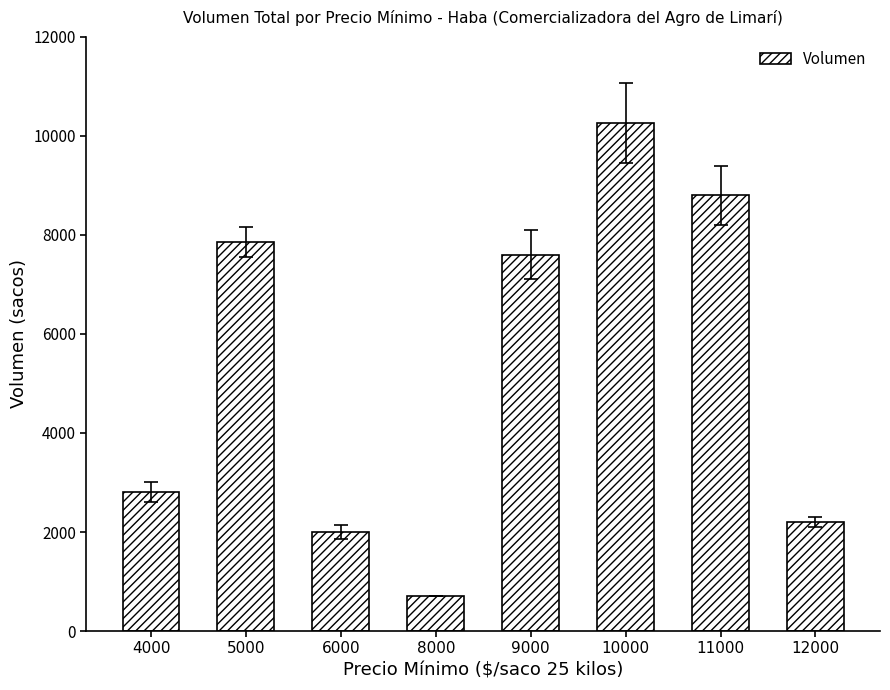

Rank the categories by value from highest to lowest.

10000, 11000, 5000, 9000, 4000, 12000, 6000, 8000